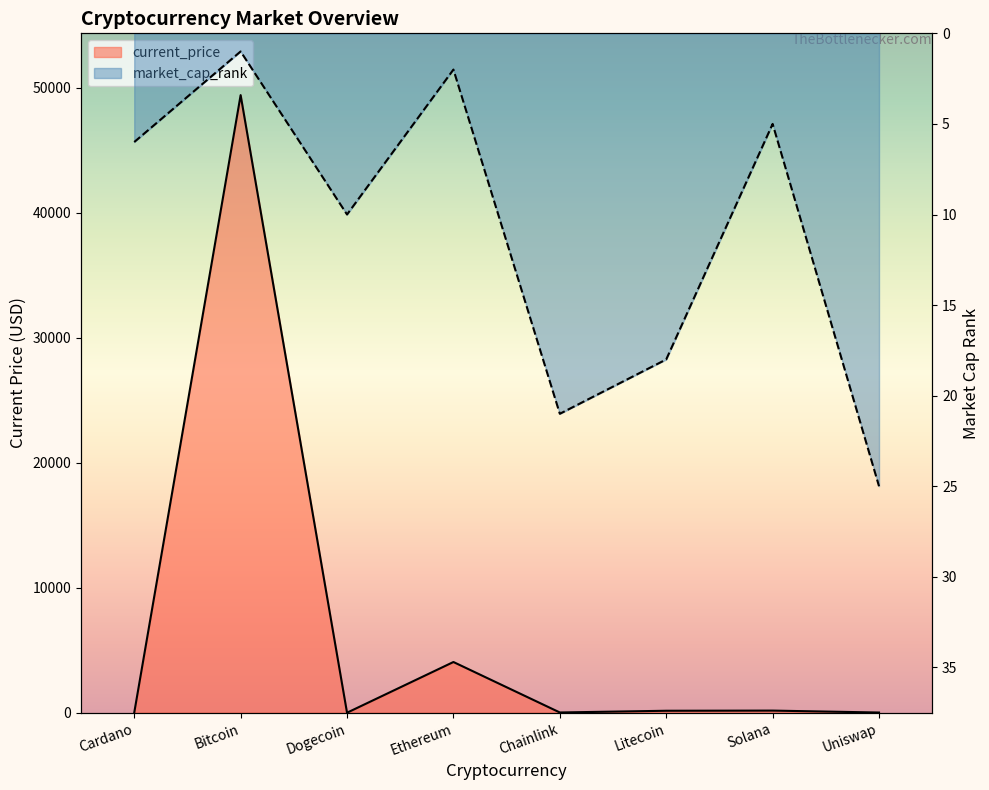

Which label corresponds to the largest value in the chart?

Bitcoin